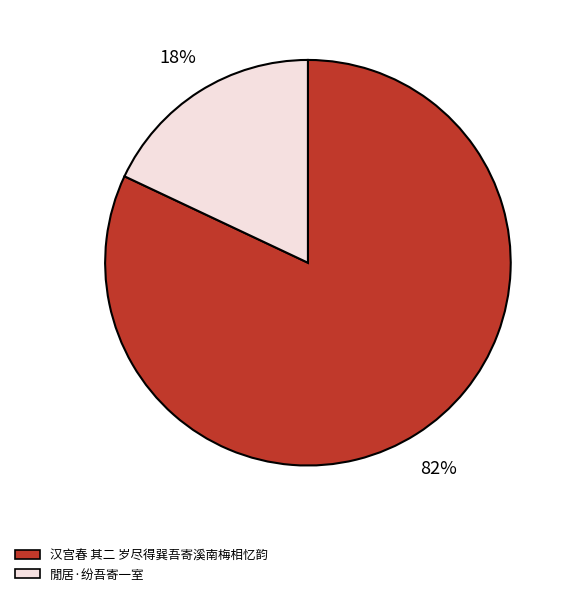

Is it true that 汉宫春 其二 岁尽得巽吾寄溪南梅相忆韵 is 82% of the pie?

True